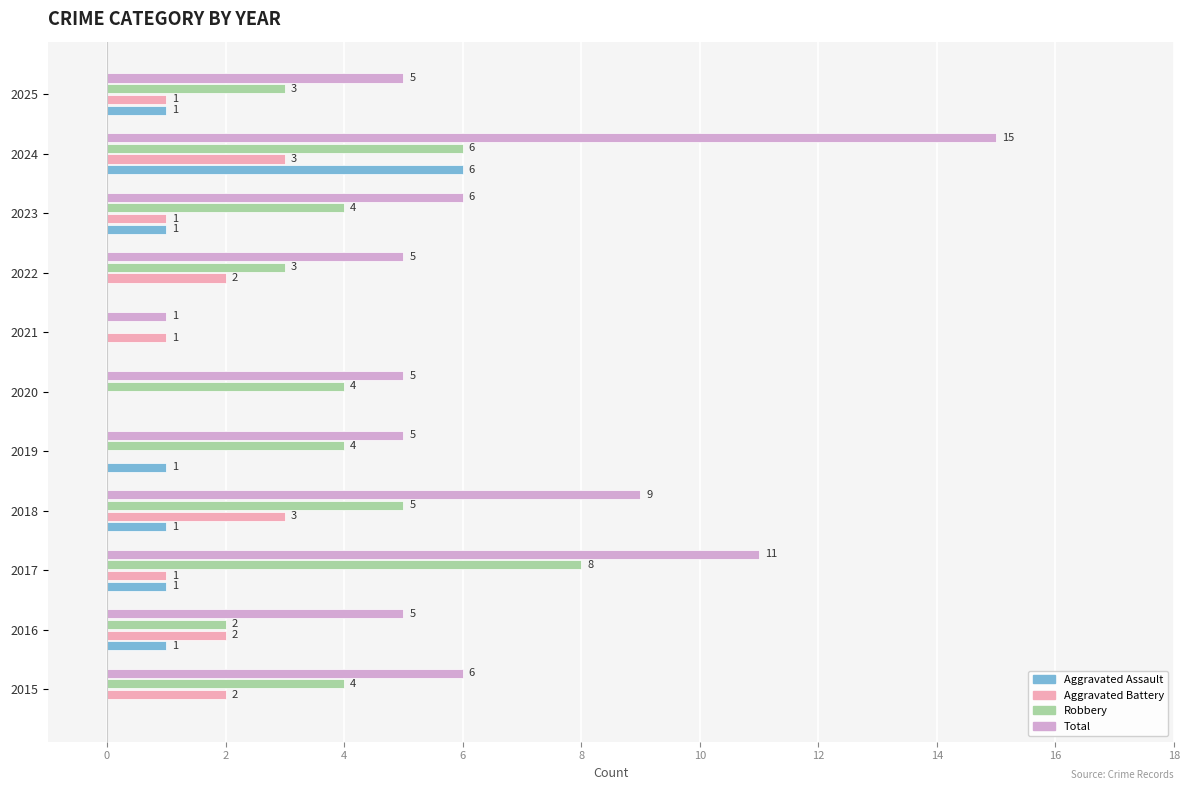

Between 2020 and 2024, which series saw the biggest shift?

Total